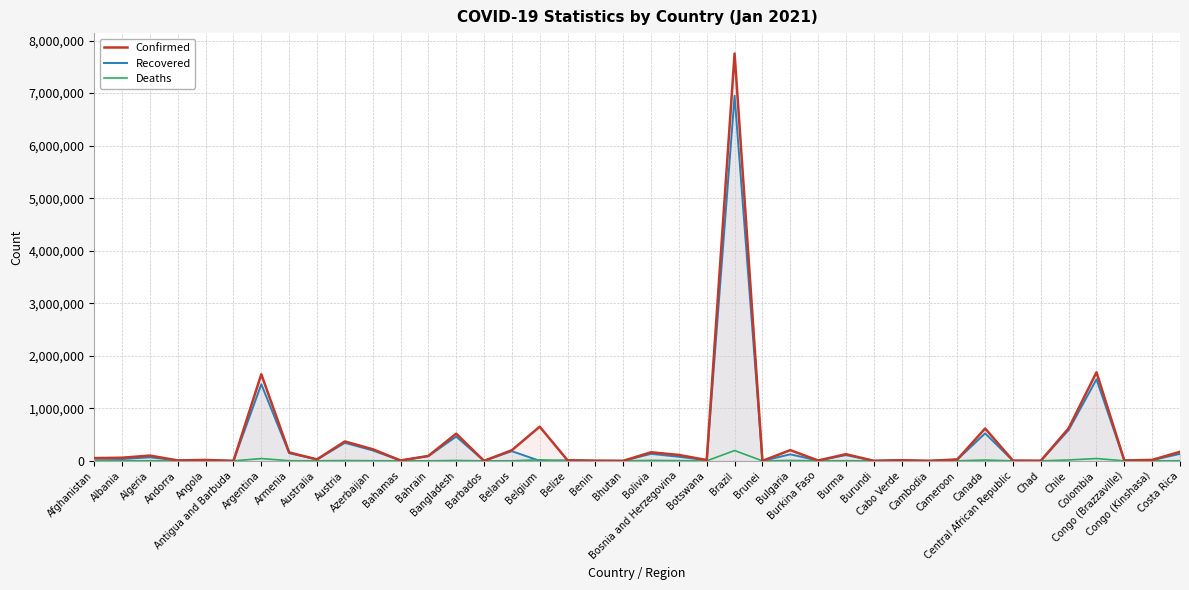

What is the difference between the Confirmed values at Congo (Brazzaville) and Costa Rica?

165329